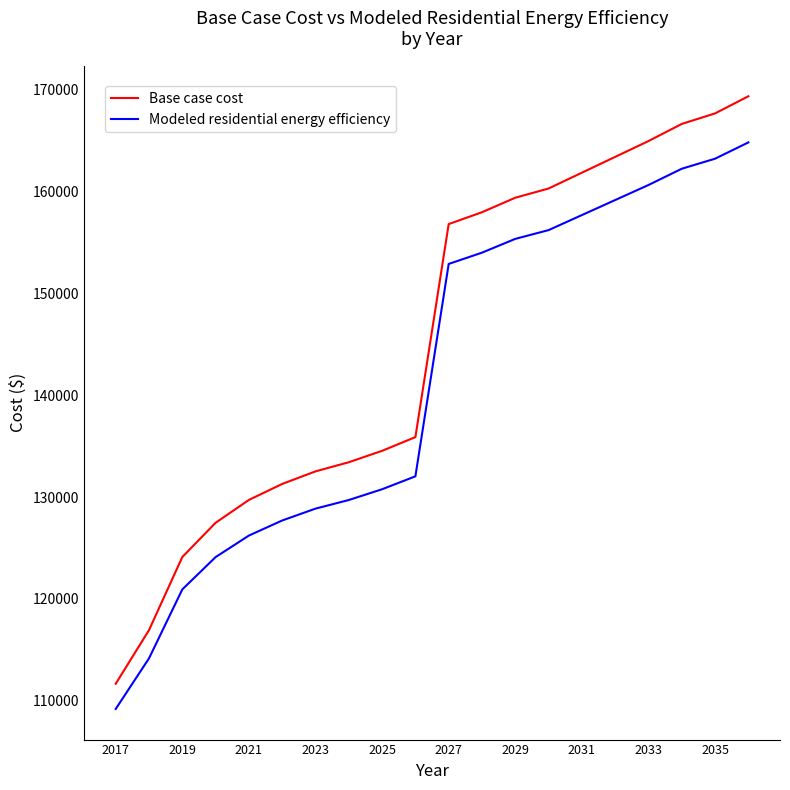

How many series are shown in this chart?

2